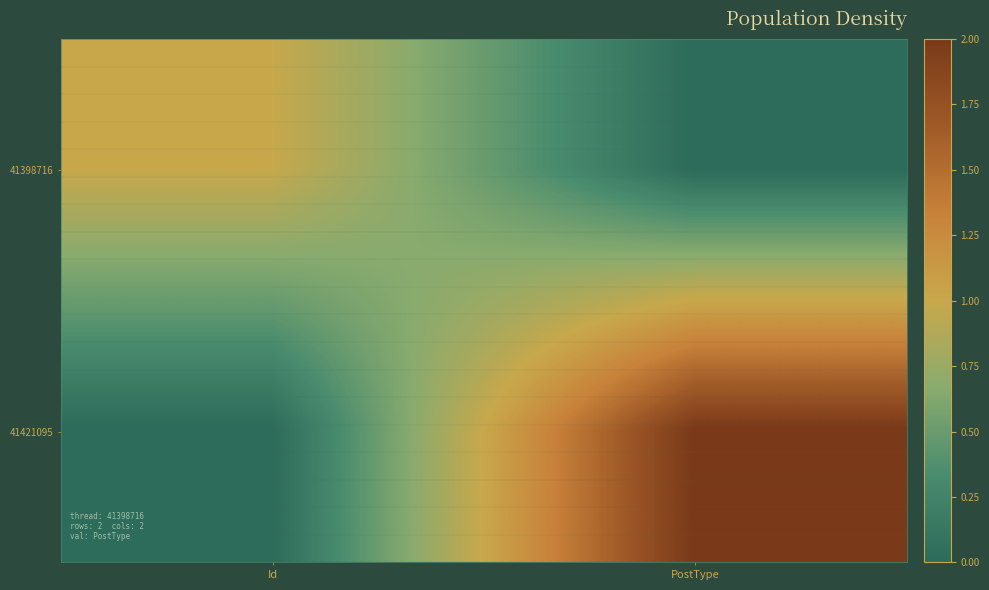

Reading left to right, what are all the values shown in this chart?

41398716: Id=1	PostType=0
41421095: Id=0	PostType=2